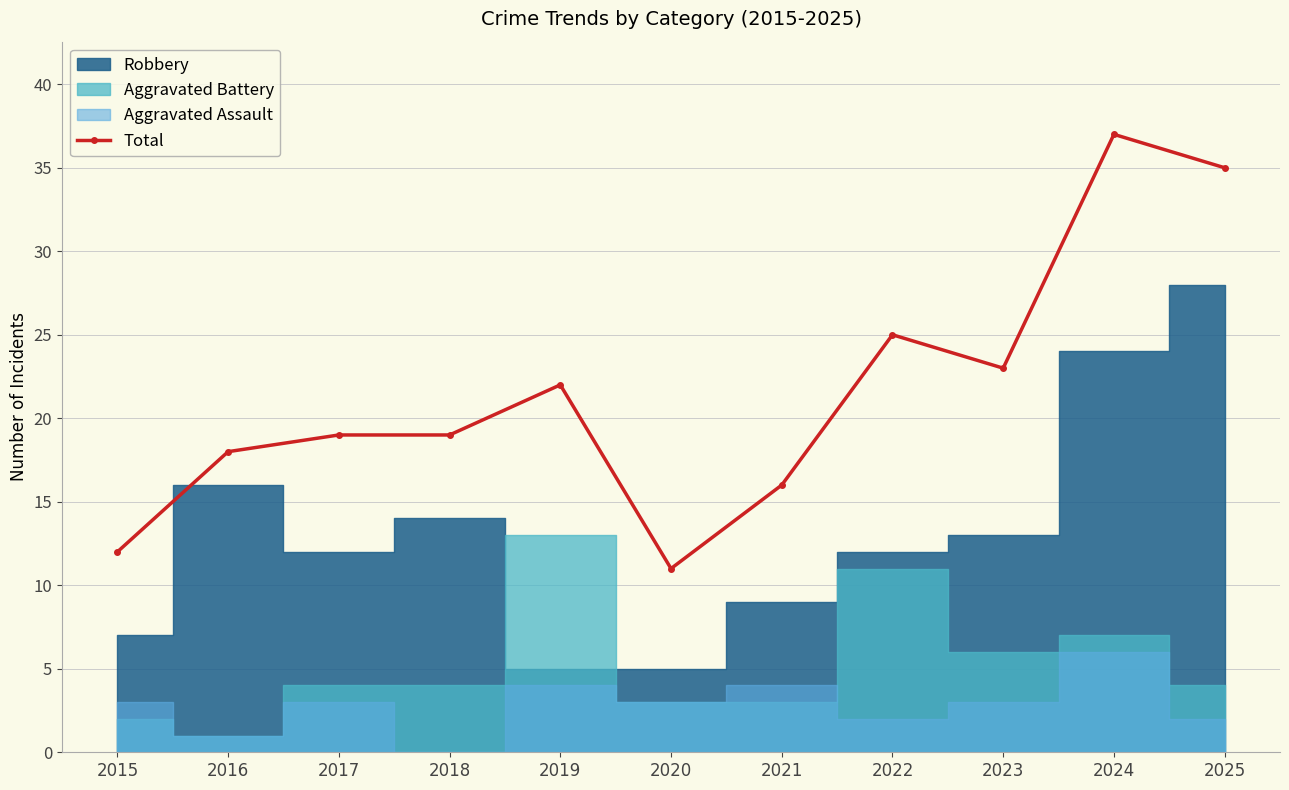

Which has a higher value, 2016 or 2022?

2022